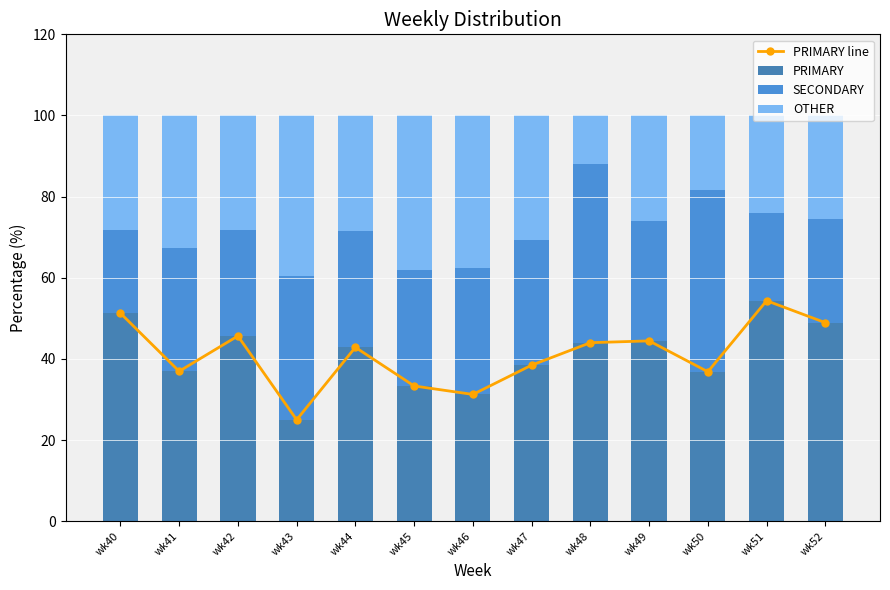

At which label does PRIMARY line reach its minimum?

wk43